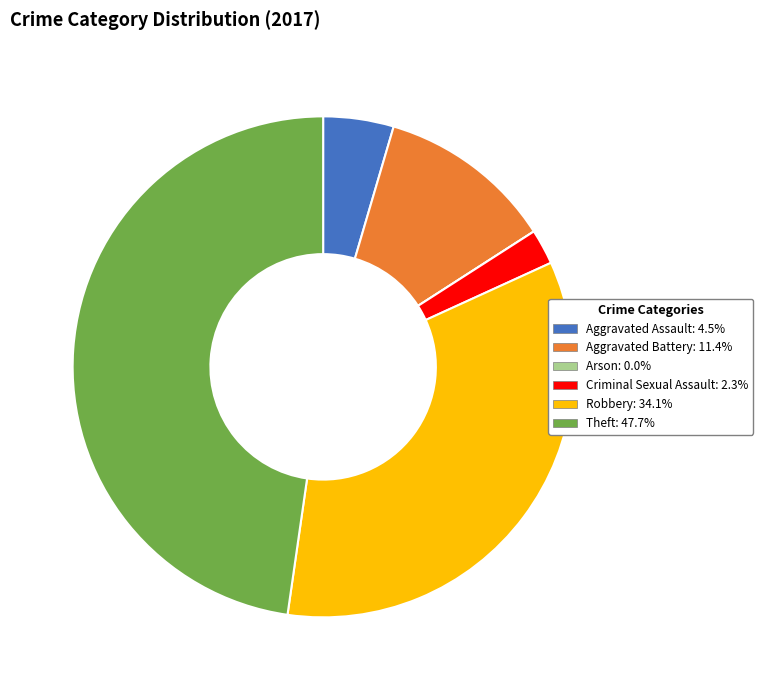

Is there a majority slice in this chart?

No